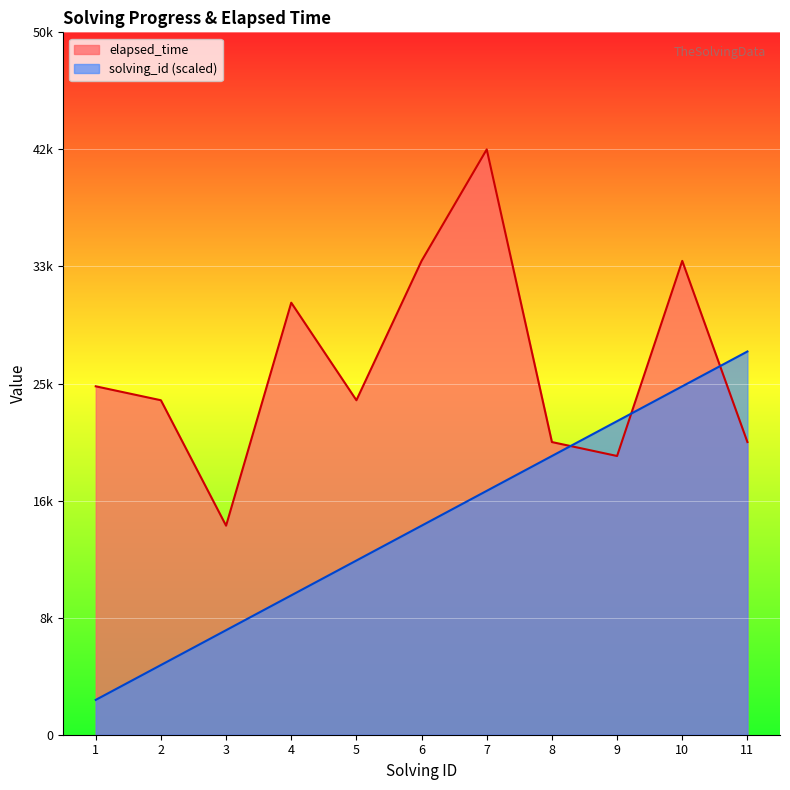

How many data points in elapsed_time are above 24000?

5